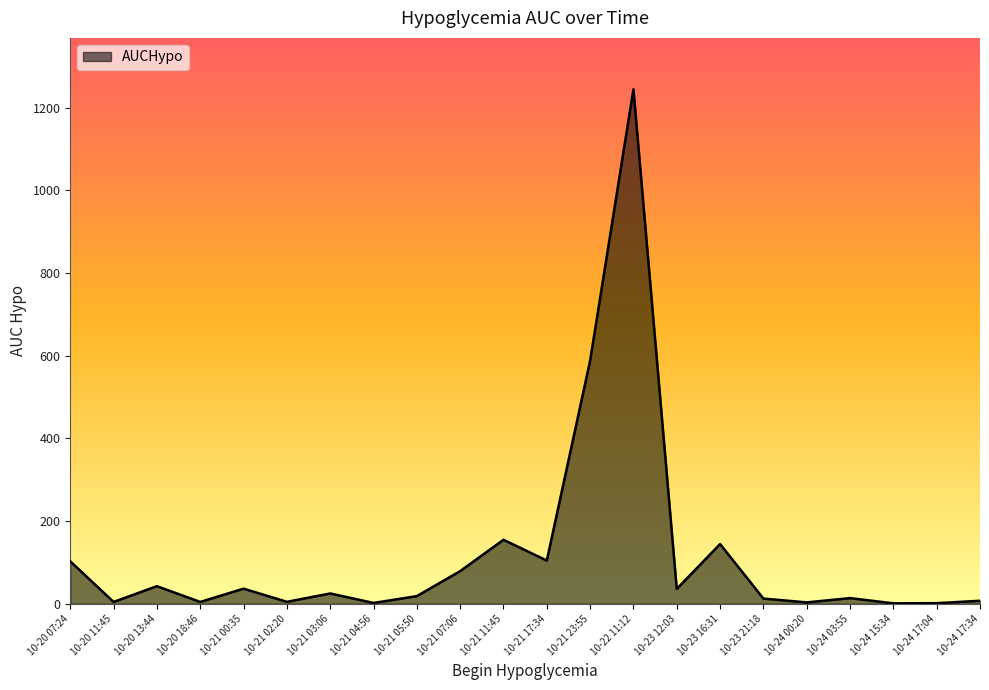

Is it true that the value at 10-24 17:34 is 7.3?

True